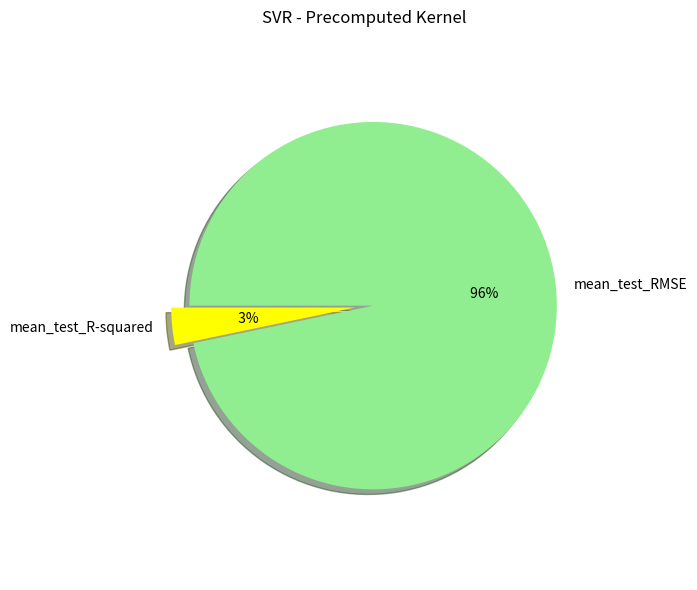

Which category has the biggest portion of the pie?

mean_test_RMSE